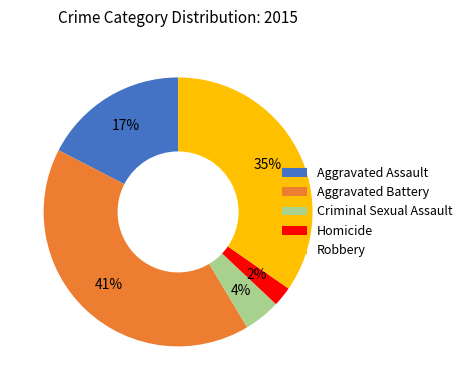

To the nearest percent, what is the difference between the largest and smallest slice percentages?

39%